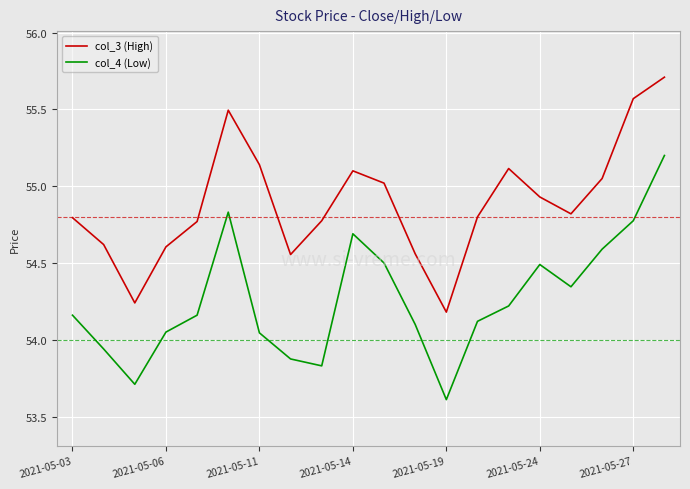

True or false: col_3 (High) and col_4 (Low) intersect in this chart.

False